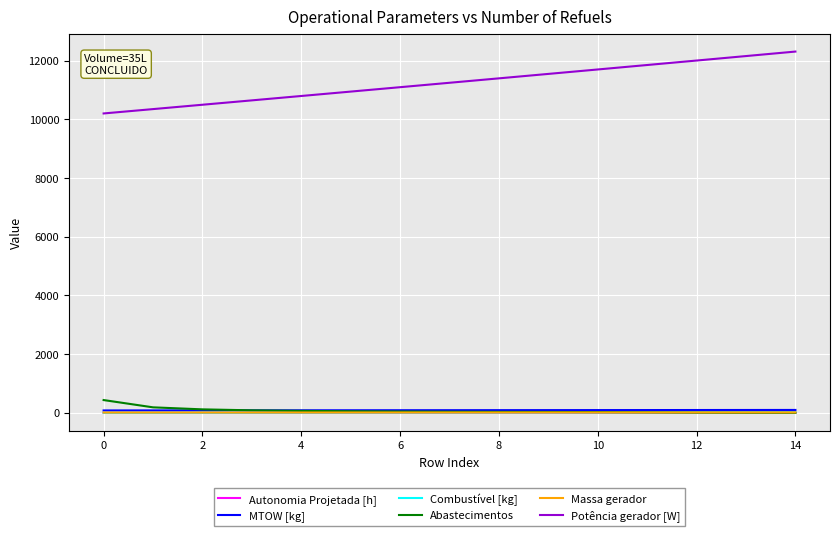

What is the difference between the maximum and second lowest values in the Massa gerador series?

2.9